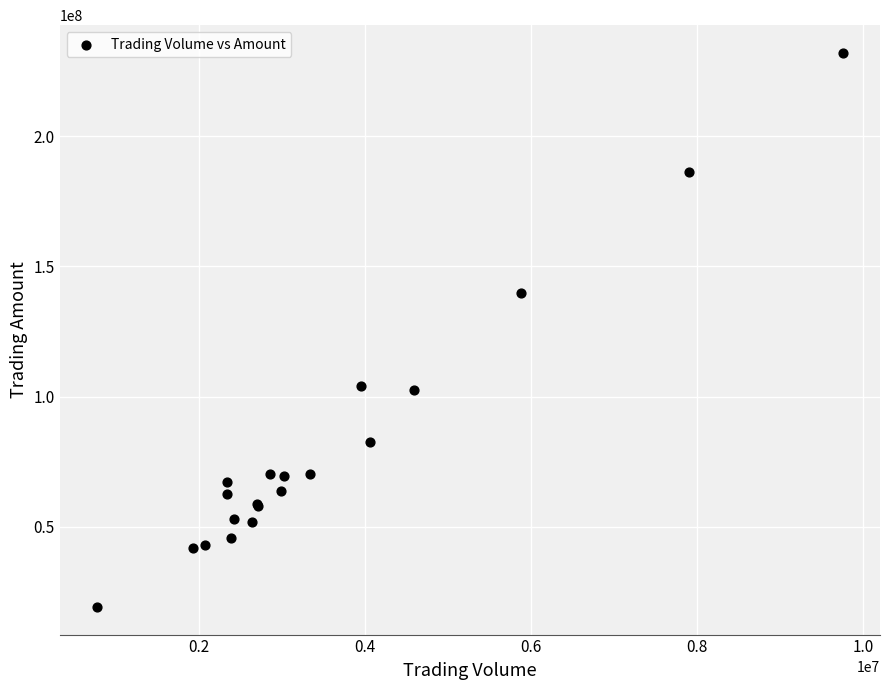

What Y value in the scatter plot is closest to 125634514?

139639475.9